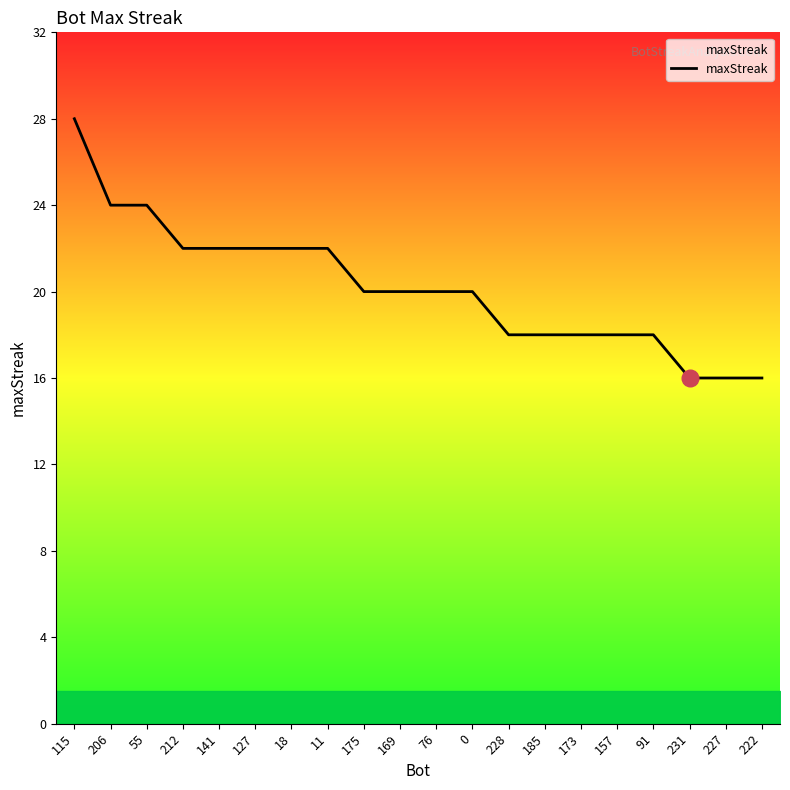

What is the sum of the values at 76 and 141?

42